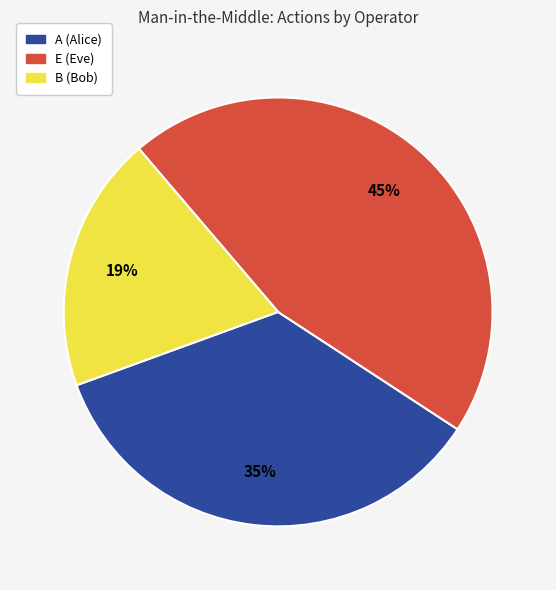

To the nearest percent, what is the average slice percentage?

33%